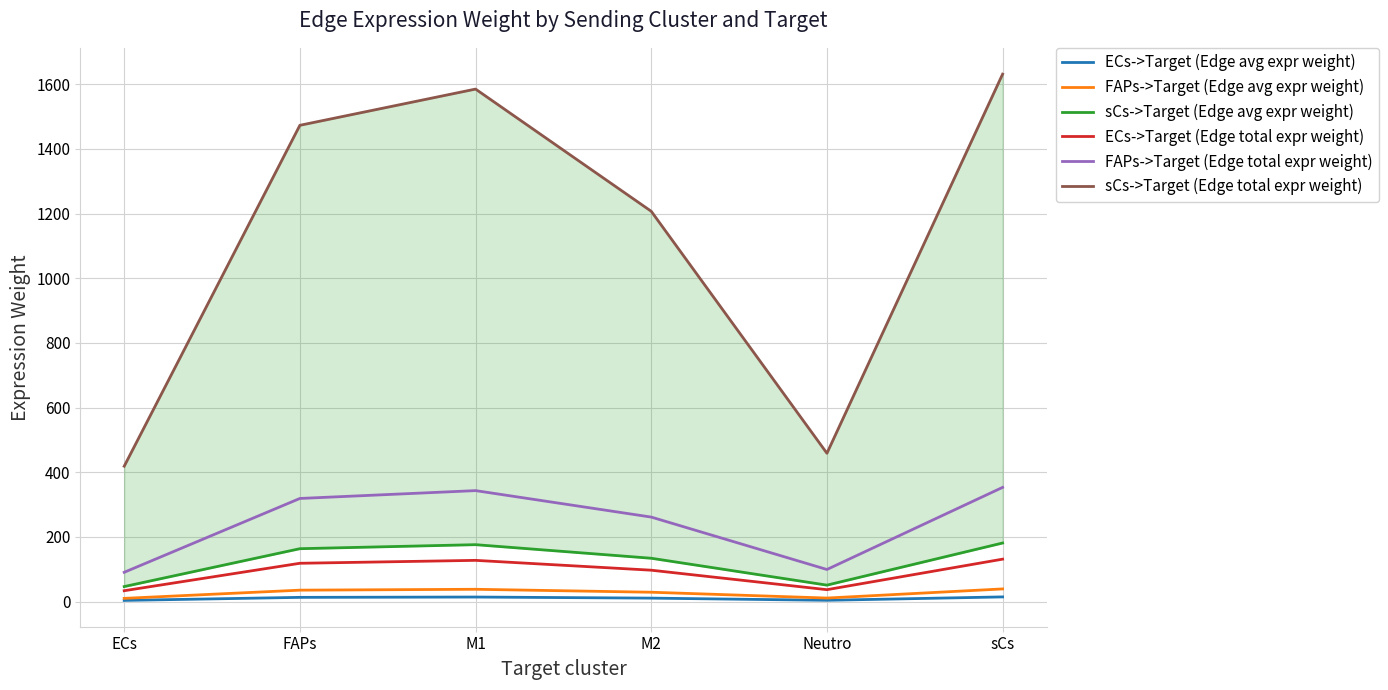

What is the smallest value displayed?

3.7